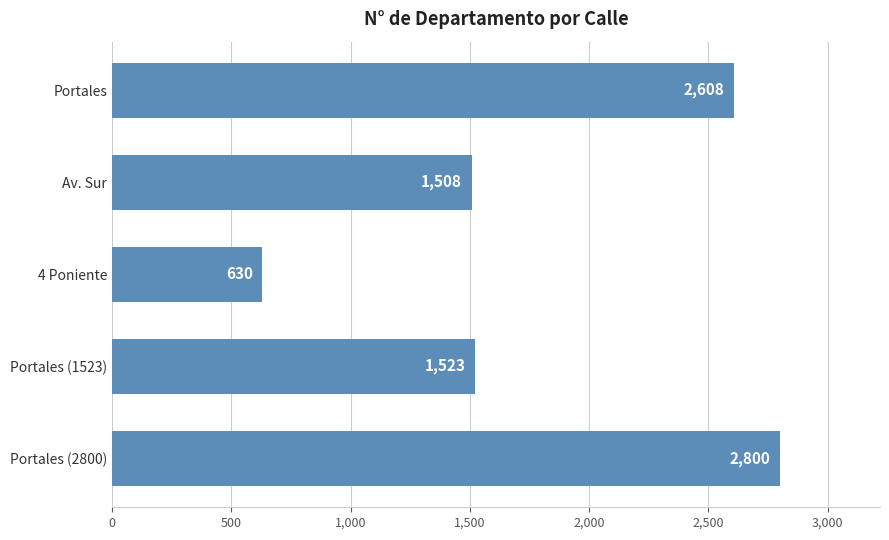

Reading top to bottom, transcribe all the data shown in this chart.

Portales=2608	Av. Sur=1508	4 Poniente=630	Portales (1523)=1523	Portales (2800)=2800